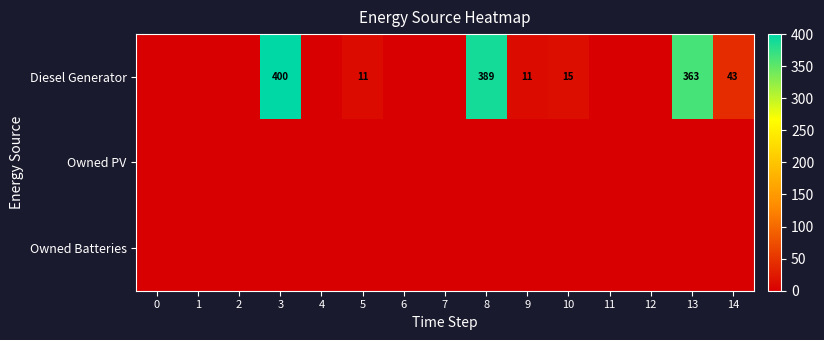

Is it true that Diesel Generator equals 7 at 10?

False